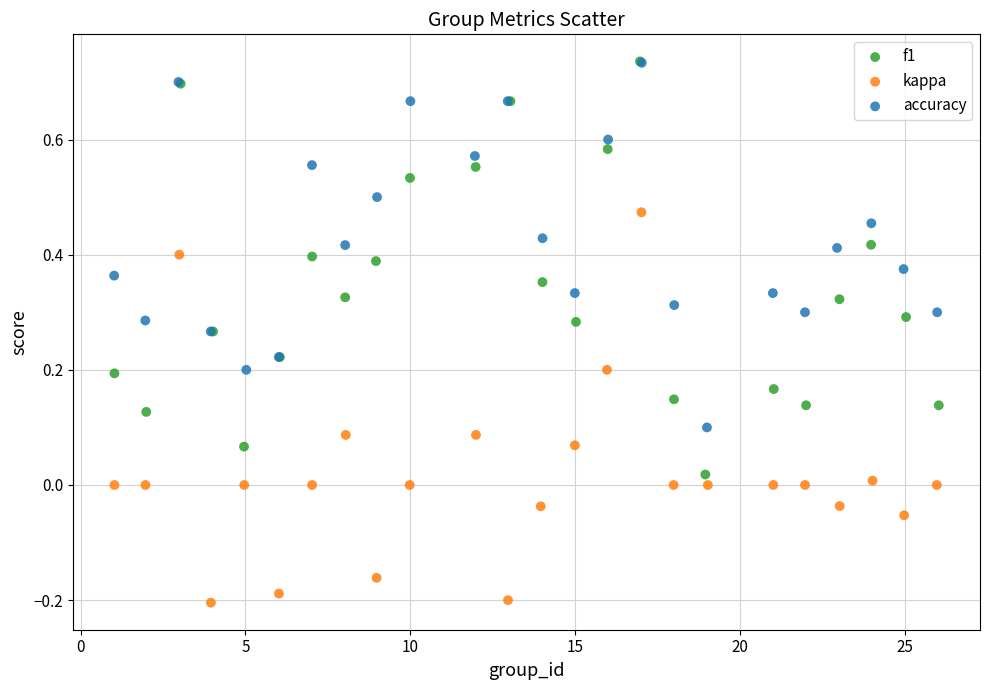

Which series reaches the minimum Y coordinate?

kappa